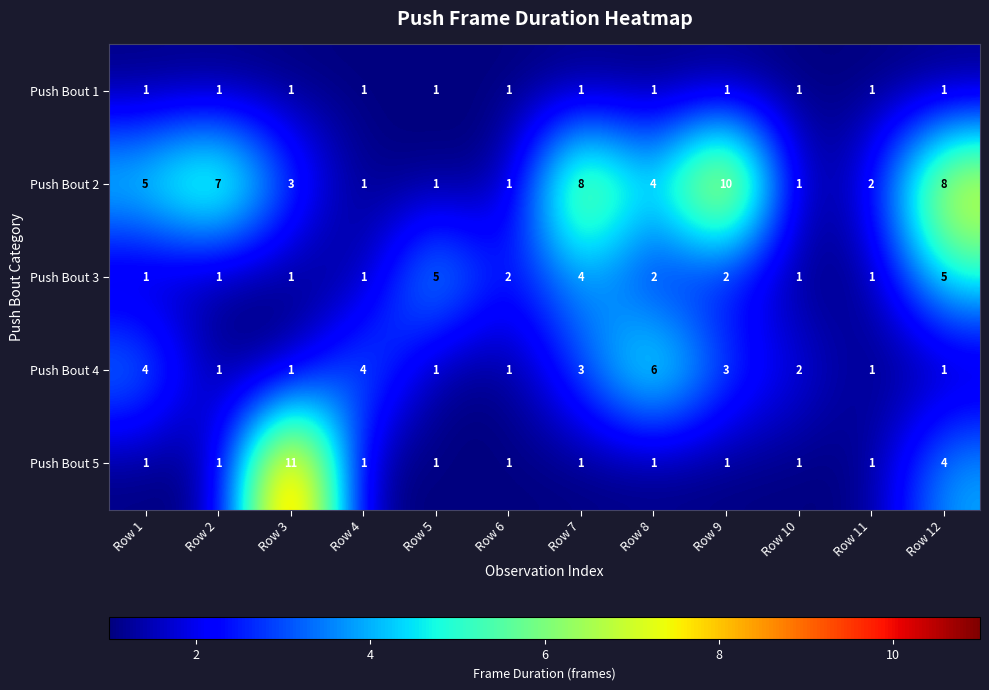

What is the difference between the maximum and minimum values in the Push Bout 5 series?

10